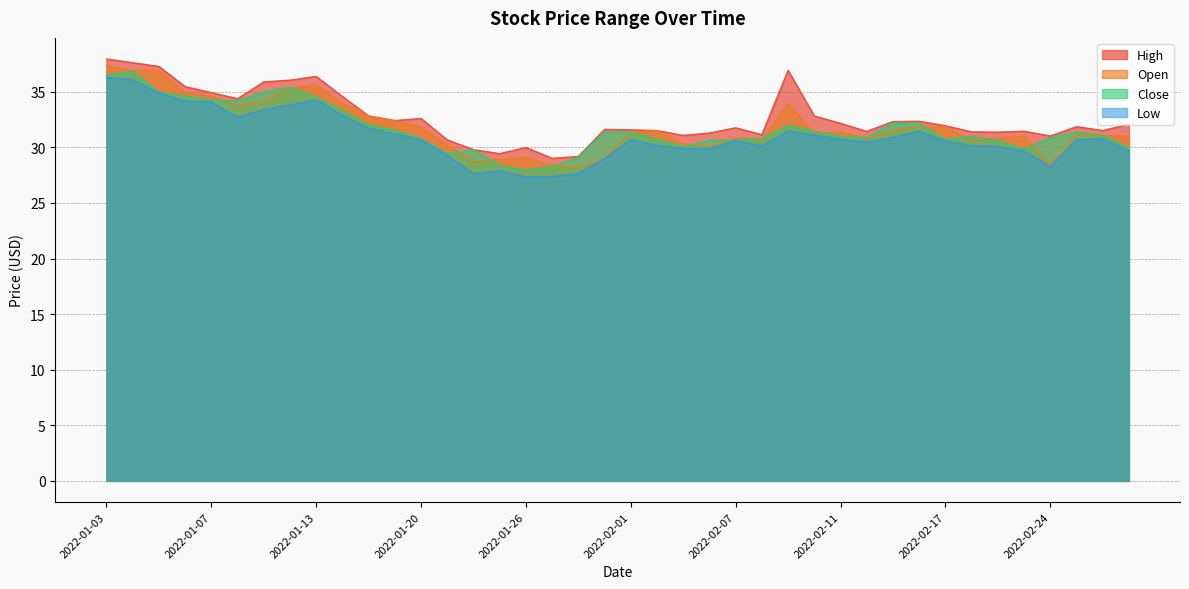

List the labels in order of Open value, smallest first.

2022-01-28, 2022-01-27, 2022-02-24, 2022-01-24, 2022-01-25, 2022-01-31, 2022-01-26, 2022-02-04, 2022-01-21, 2022-02-03, 2022-02-18, 2022-02-08, 2022-02-22, 2022-02-07, 2022-02-14, 2022-03-01, 2022-02-23, 2022-02-28, 2022-02-25, 2022-02-10, 2022-02-01, 2022-02-11, 2022-02-15, 2022-02-02, 2022-01-20, 2022-02-17, 2022-02-16, 2022-01-19, 2022-01-18, 2022-01-10, 2022-01-14, 2022-02-09, 2022-01-11, 2022-01-07, 2022-01-06, 2022-01-12, 2022-01-13, 2022-01-04, 2022-01-05, 2022-01-03